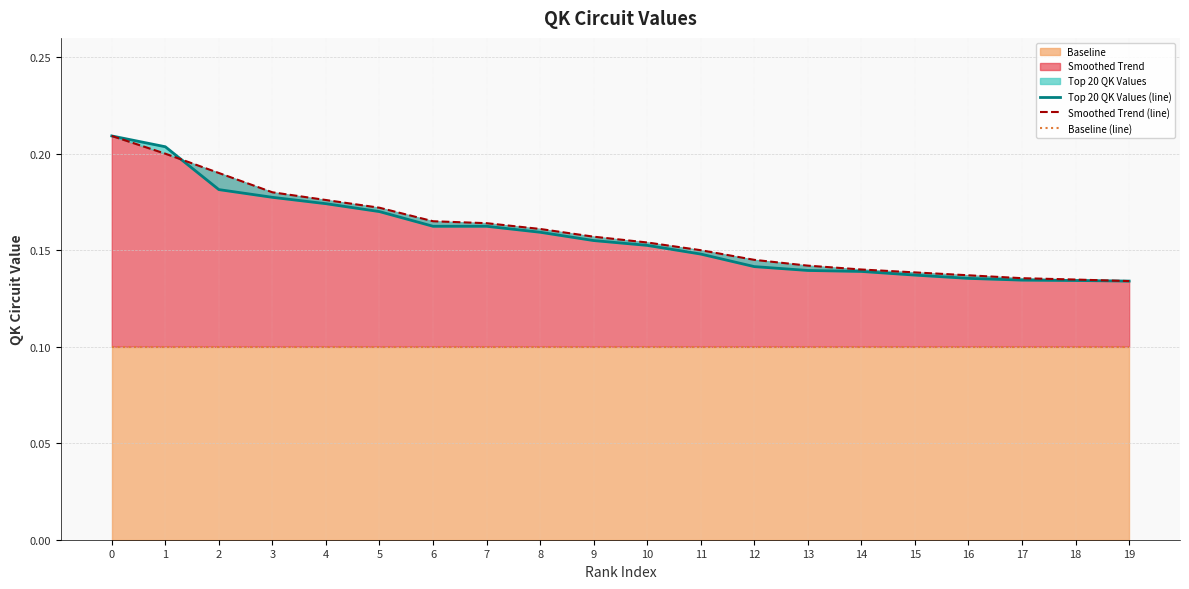

Which series has the widest spread of values?

Top 20 QK Values (line)